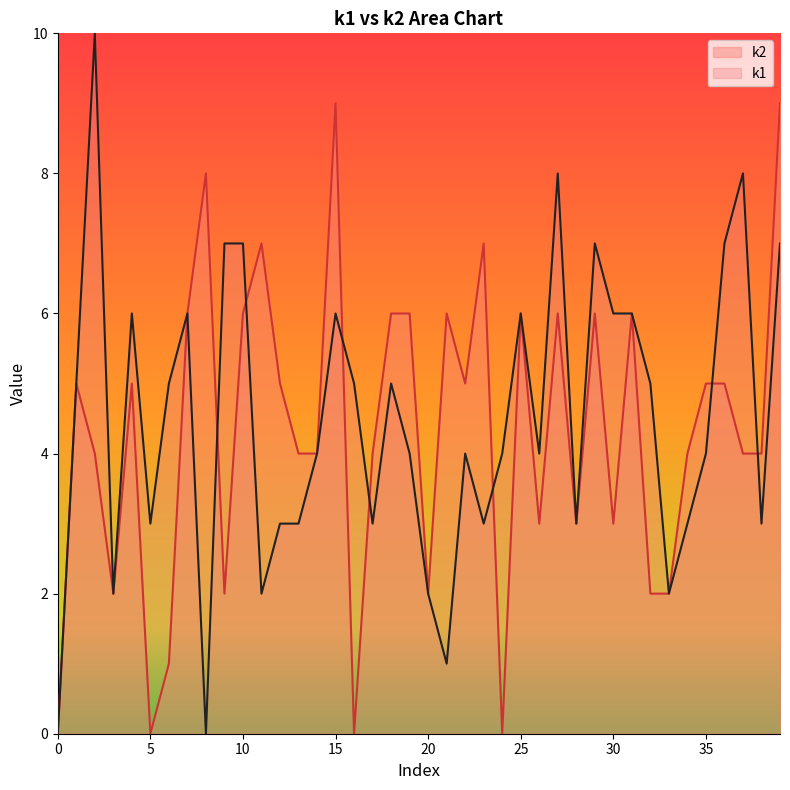

What is the spread (max minus min) of values at i2?

6